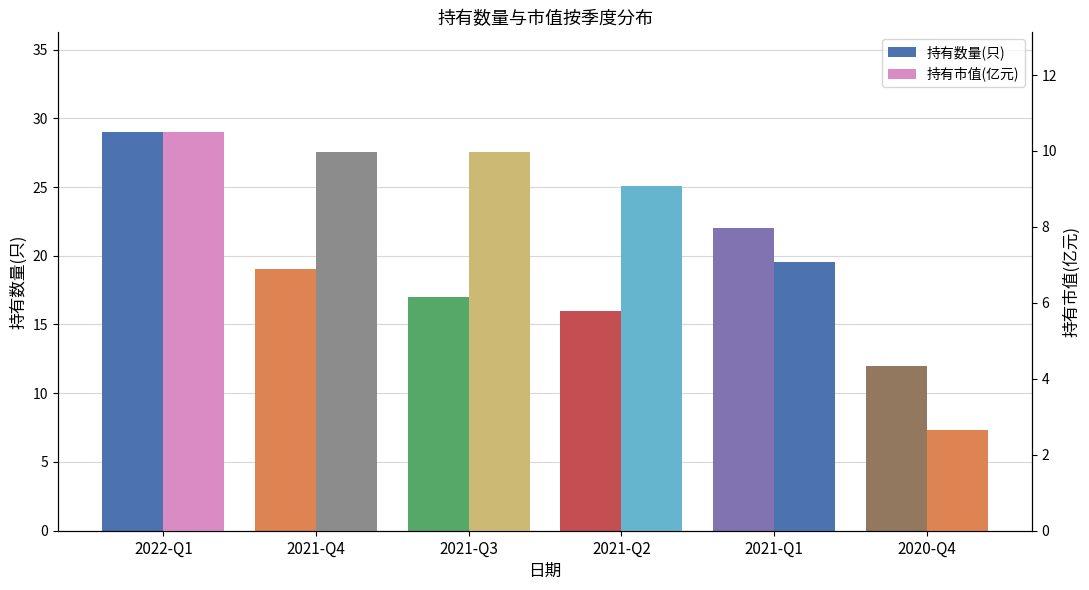

What is the average value of the 持有市值(亿元) series?

8.2